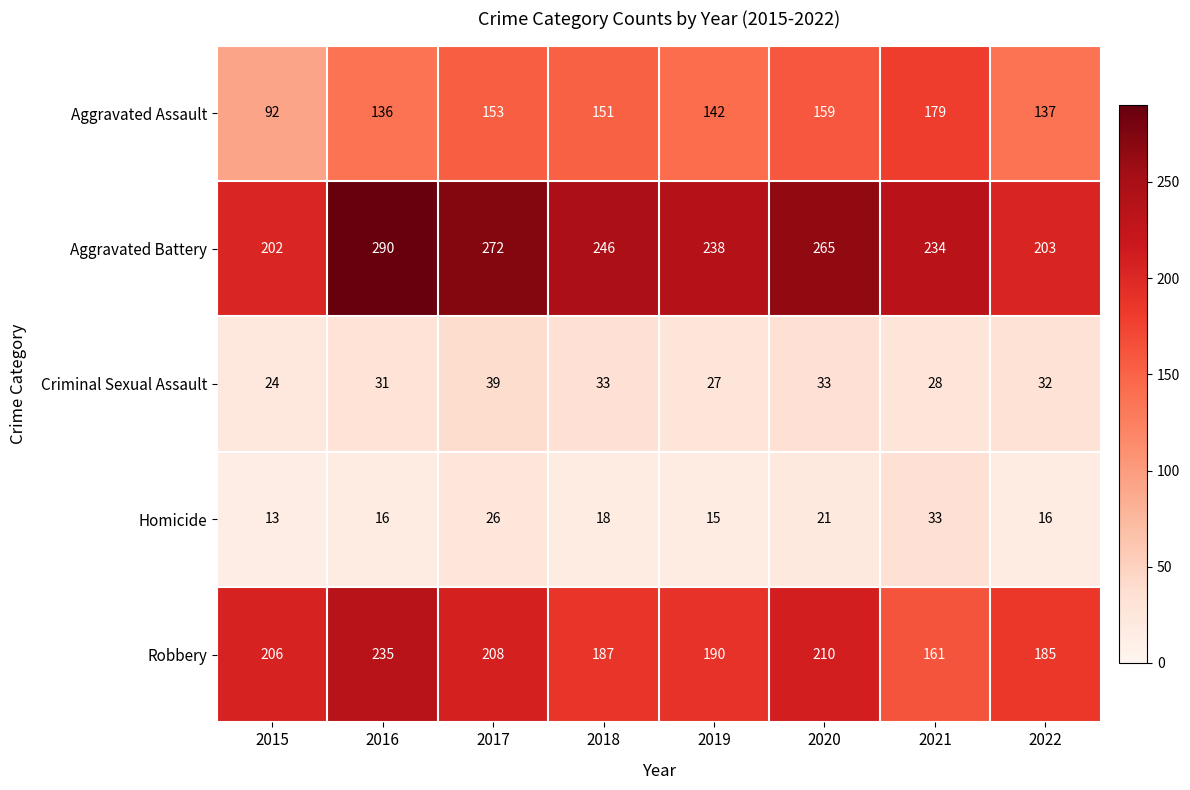

At how many categories does at least one series exceed 137?

8